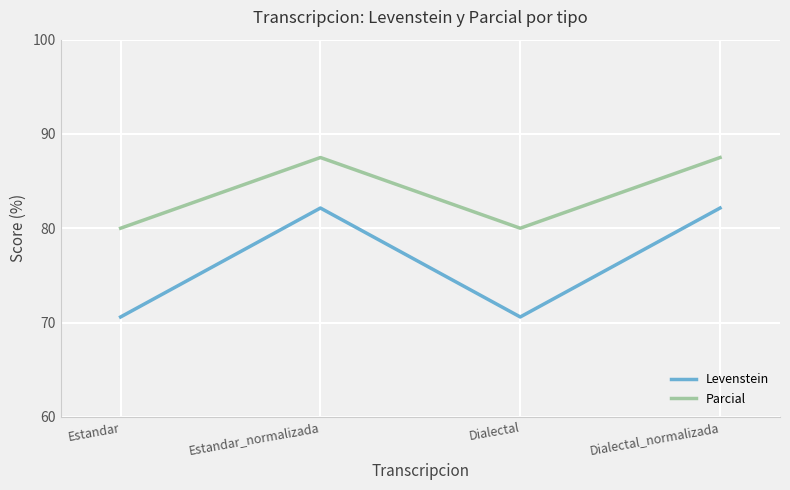

True or false: Levenstein has a value of 70.6 at Estandar.

True